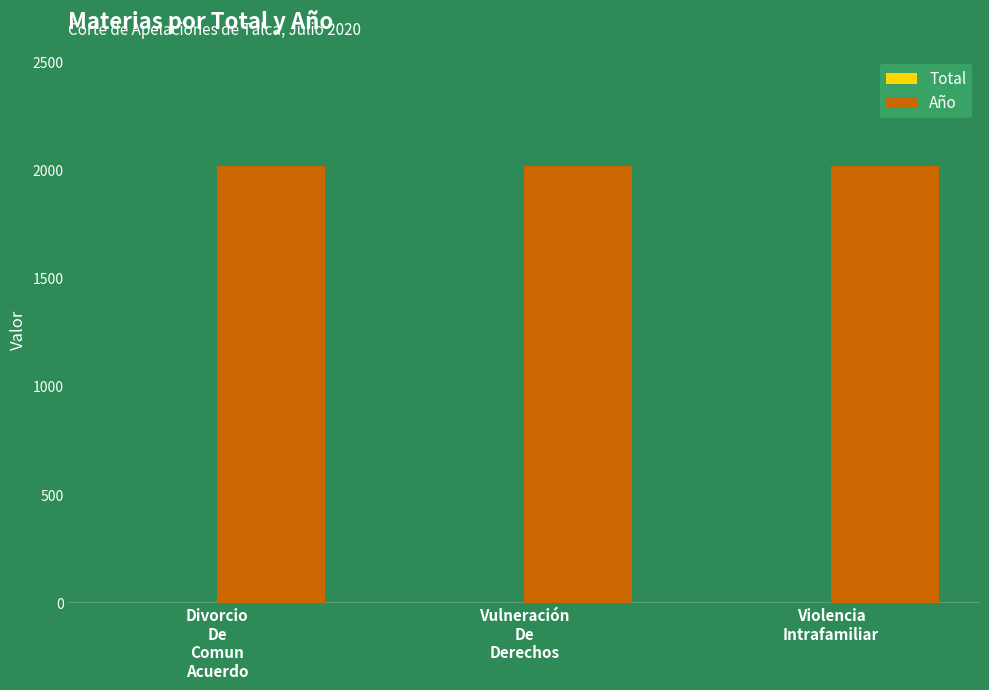

How many groups of bars are there?

3